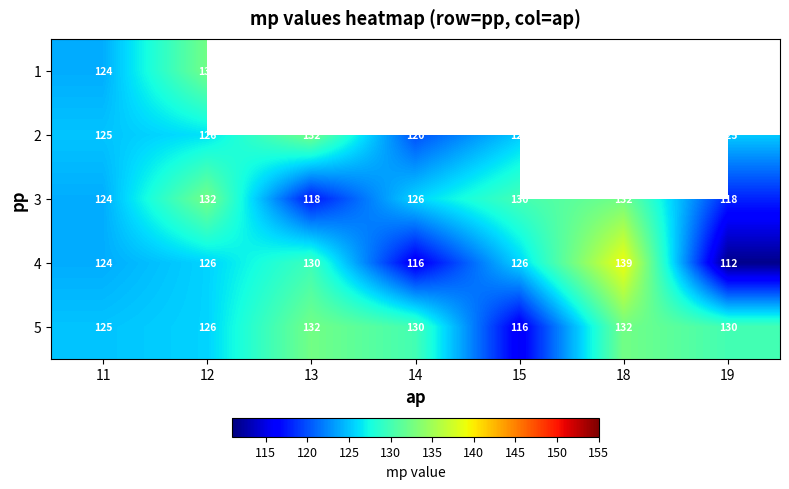

What value does the 5 series have at 14?

130